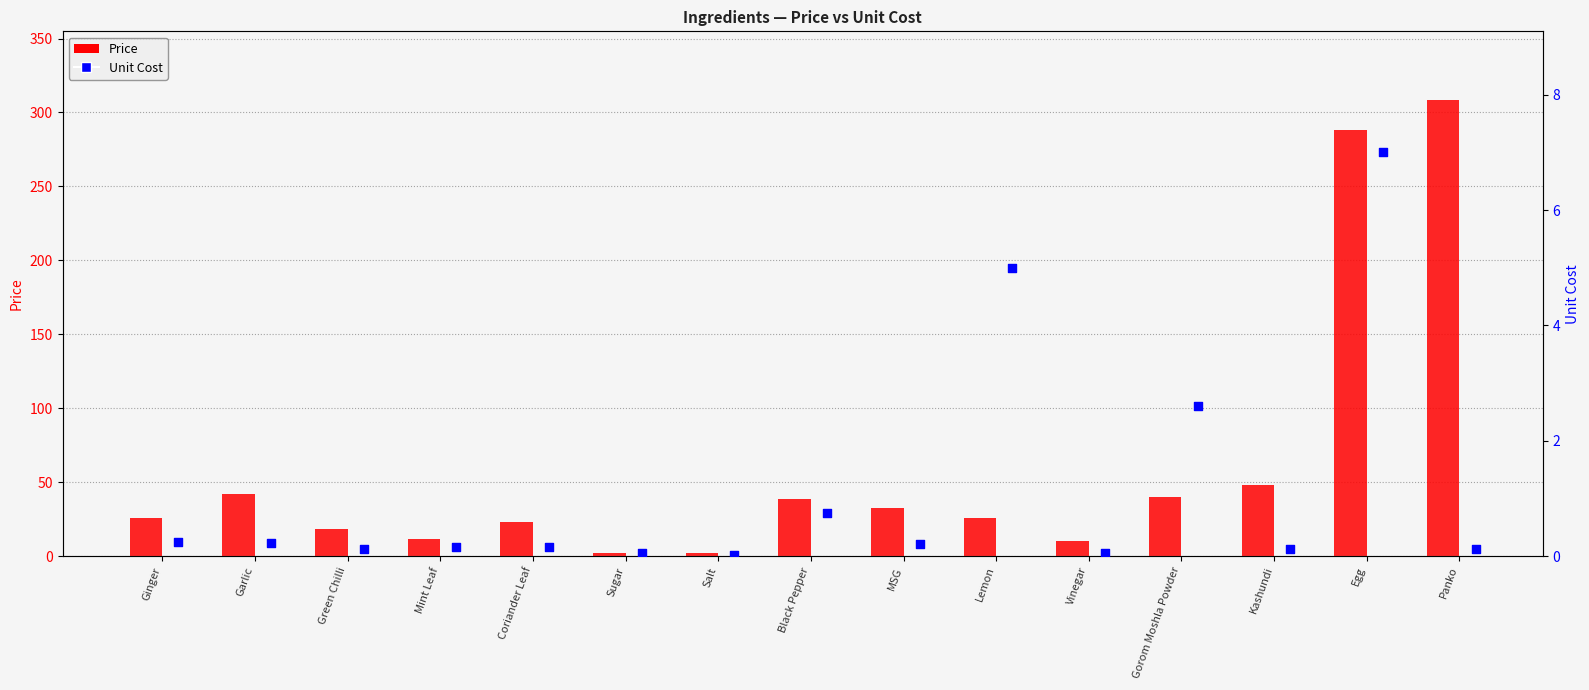

Which series contains the lowest Y value?

Unit Cost